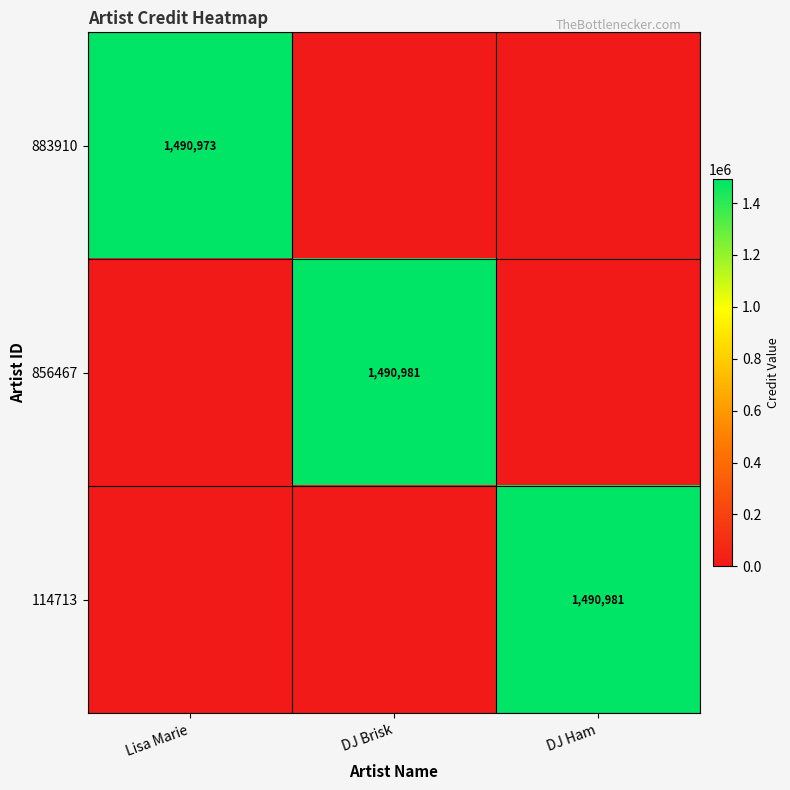

The 883910 series shows 1490973 at Lisa Marie. True or false?

True